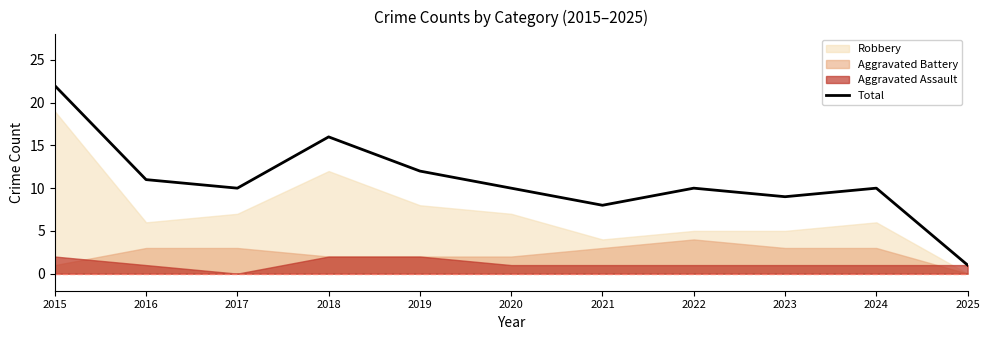

Where is the data nearest to the value 11?

2016